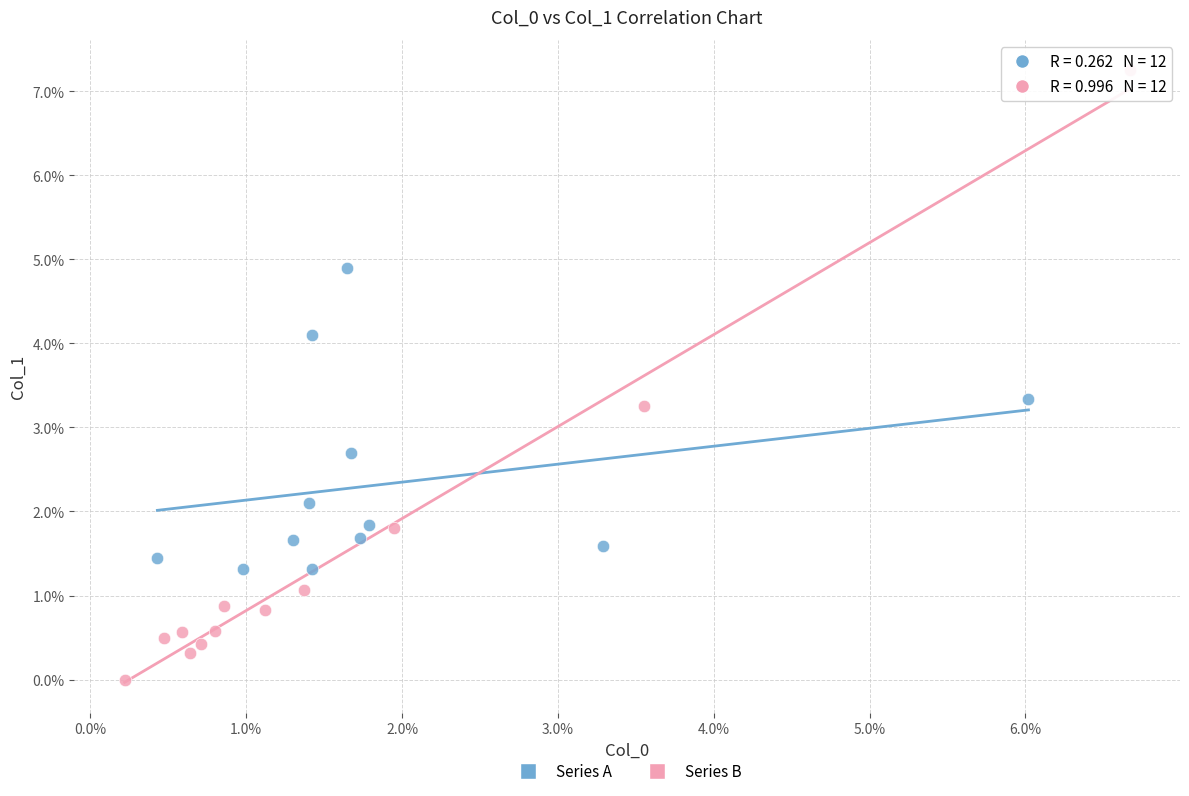

What are all the series names shown in the legend?

Series A, Series B